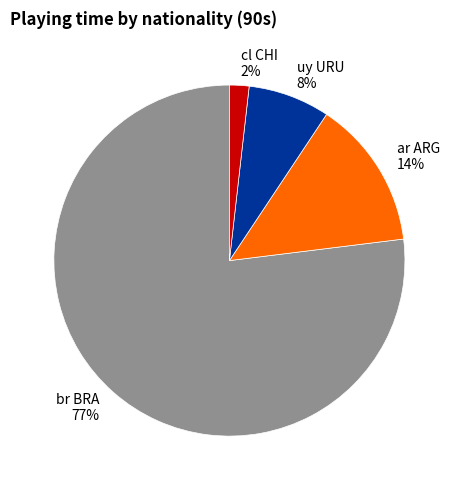

Which category accounts for the majority?

br BRA